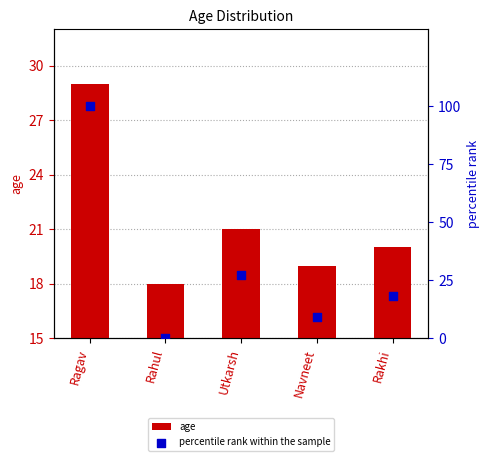

What is the total value across all series at Navneet?

28.1